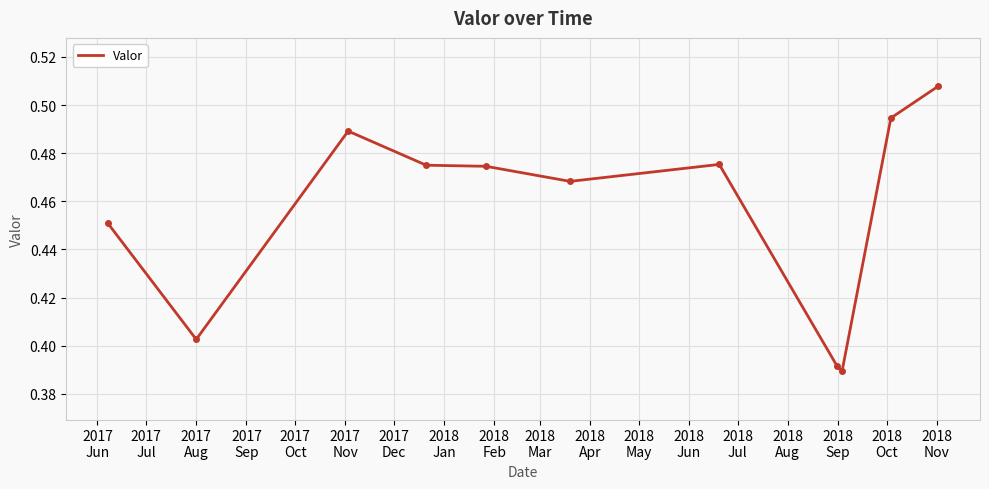

Is this an area chart (filled region under the line)?

No